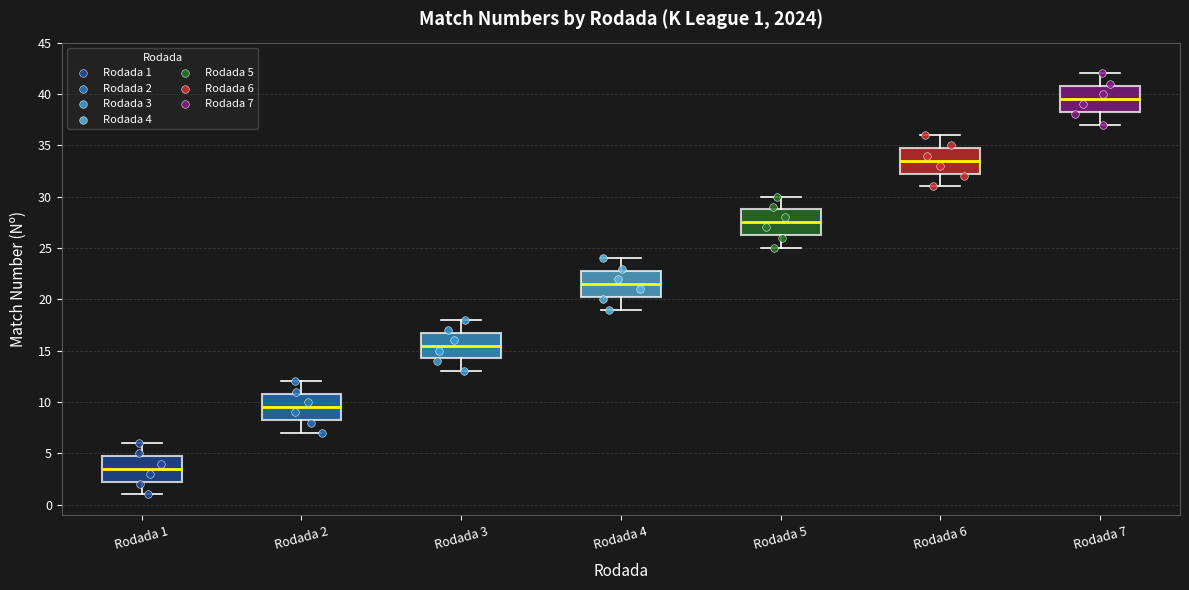

Which box has the highest median line?

Rodada 7